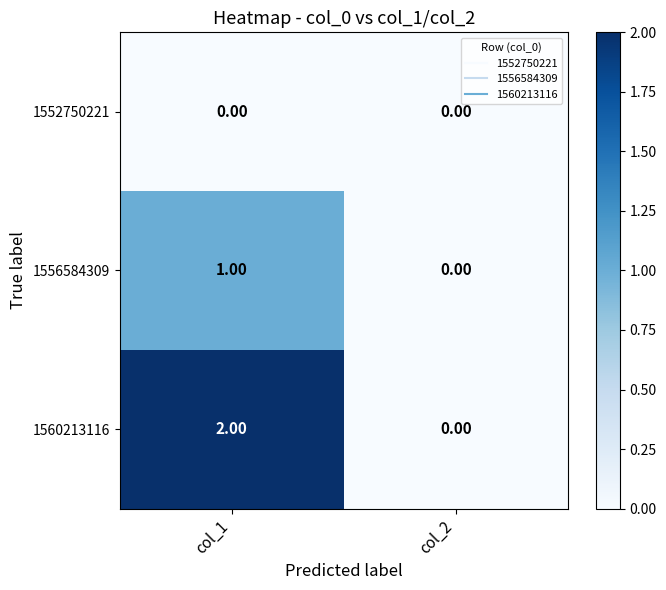

Which series changed the most between col_1 and col_2?

1560213116